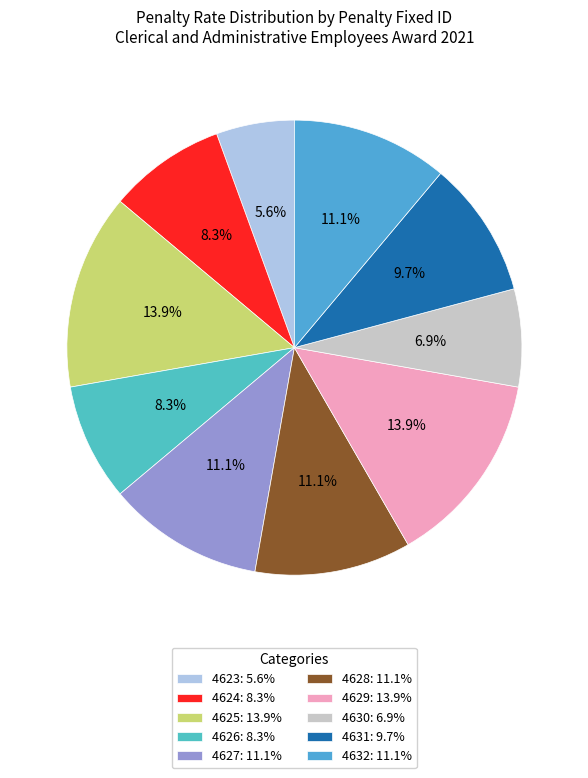

Which slice is the largest?

4625